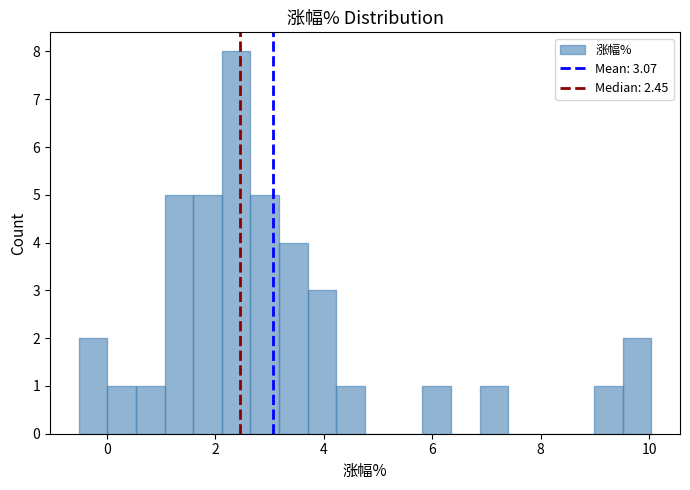

Around what value on the x-axis is the tallest bar? Give the approximate position of its centre, as read against the axis.

2.4